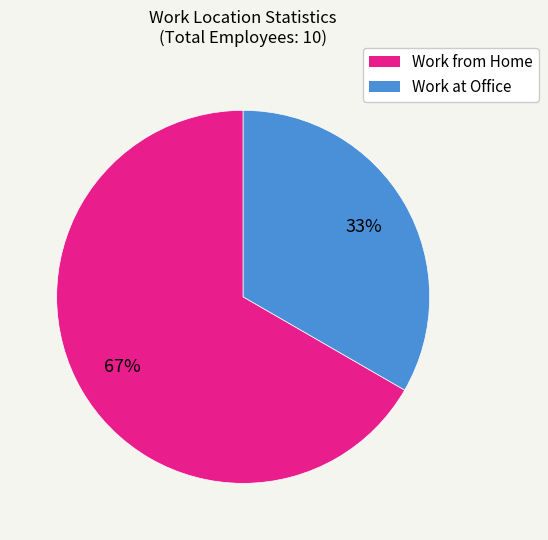

How many segments does this pie chart have?

2